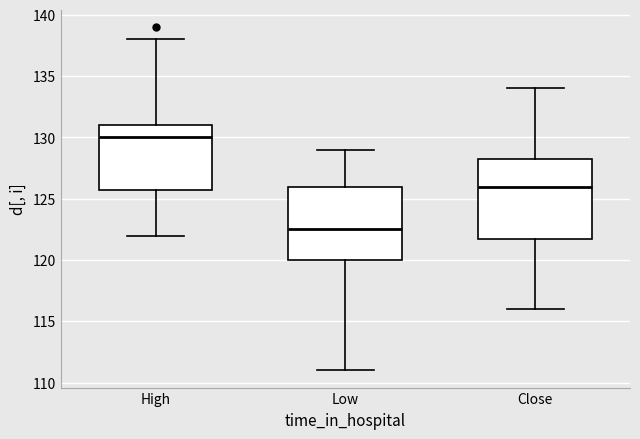

Which box has the highest median line?

High